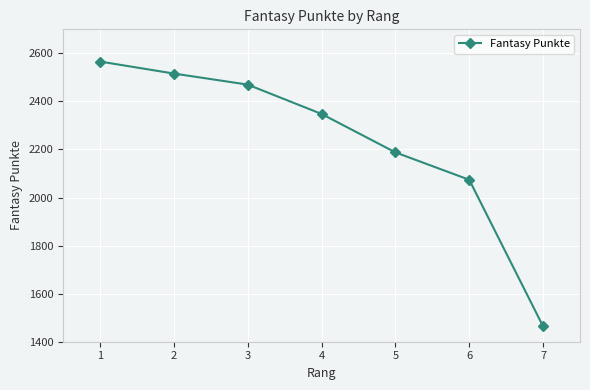

What is the value of the 5th point from the left?

2188